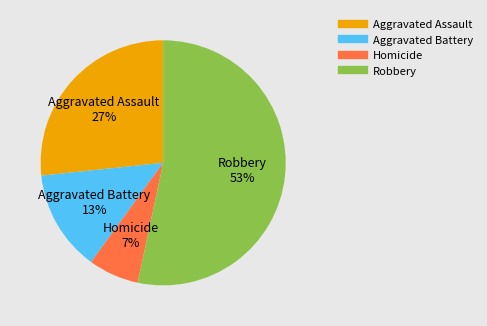

Between Aggravated Assault and Robbery, which is larger?

Robbery